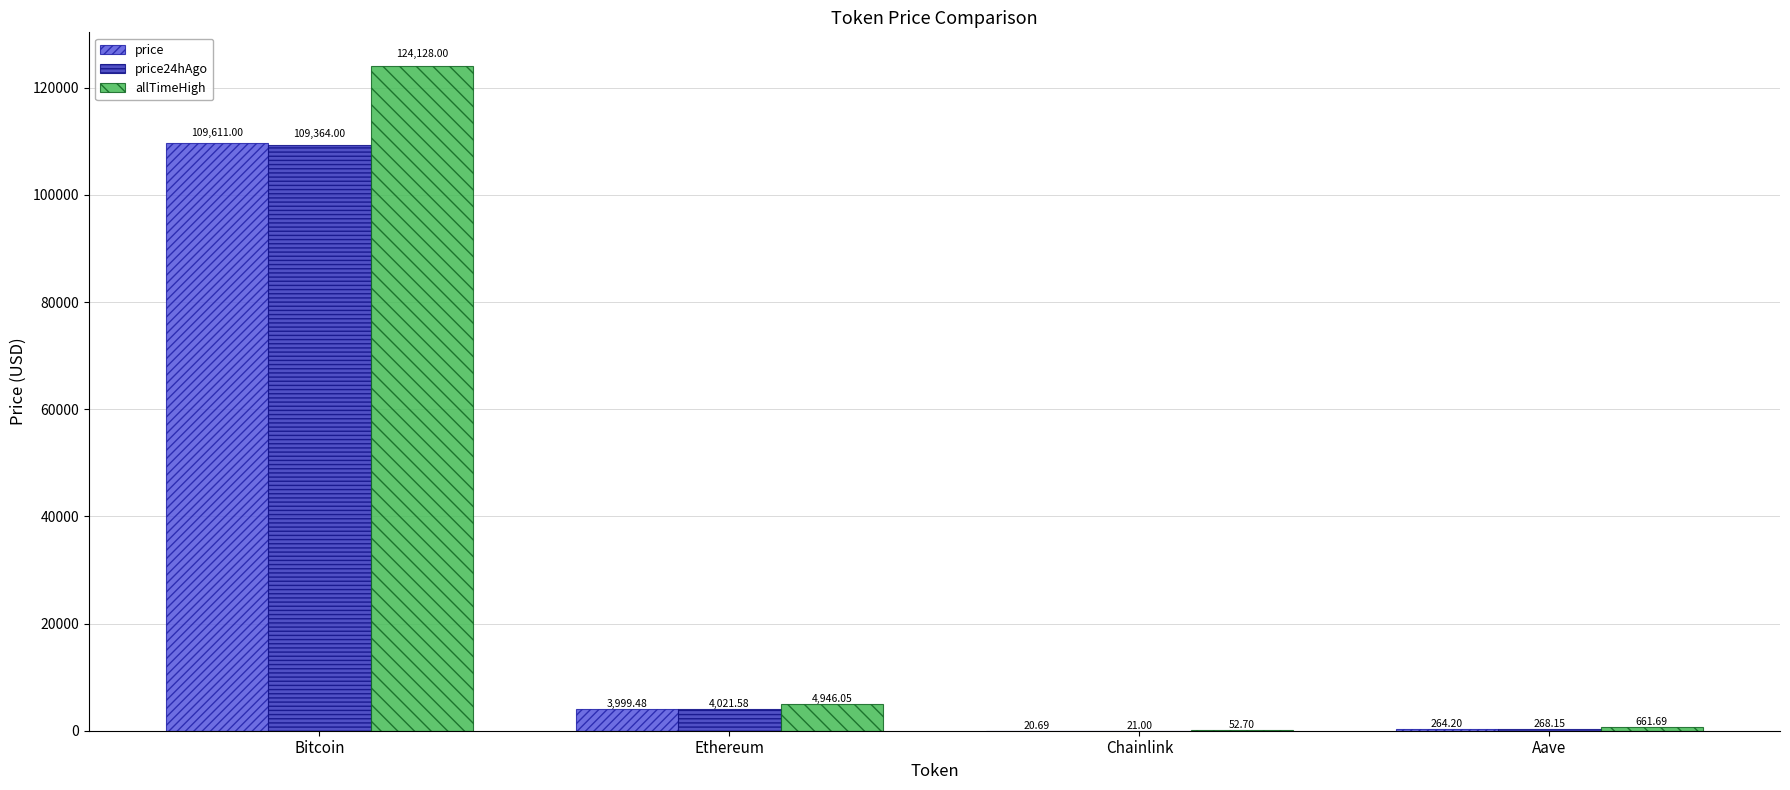

How many categories are shown in the chart?

4